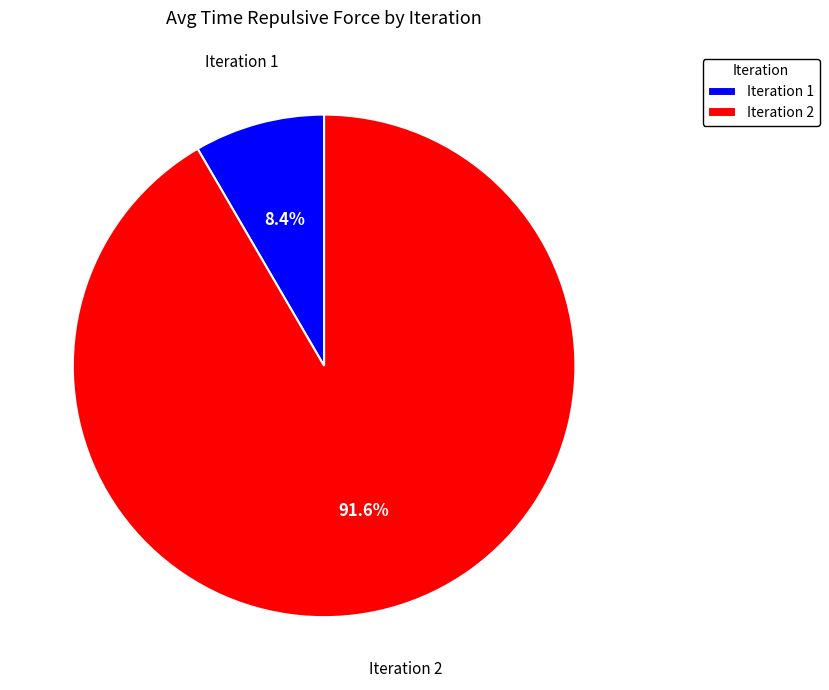

What percentage is the Iteration 1 slice, to the nearest percent?

8%